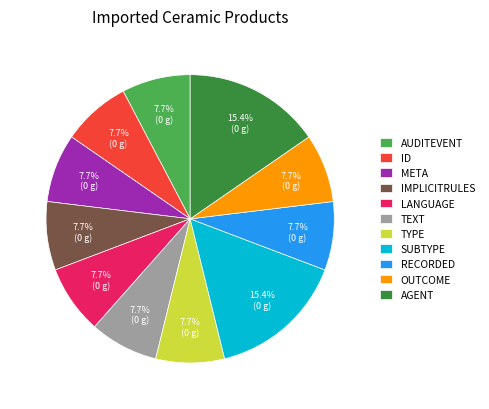

What is the ratio of the value at TYPE to the value at LANGUAGE?

1.0